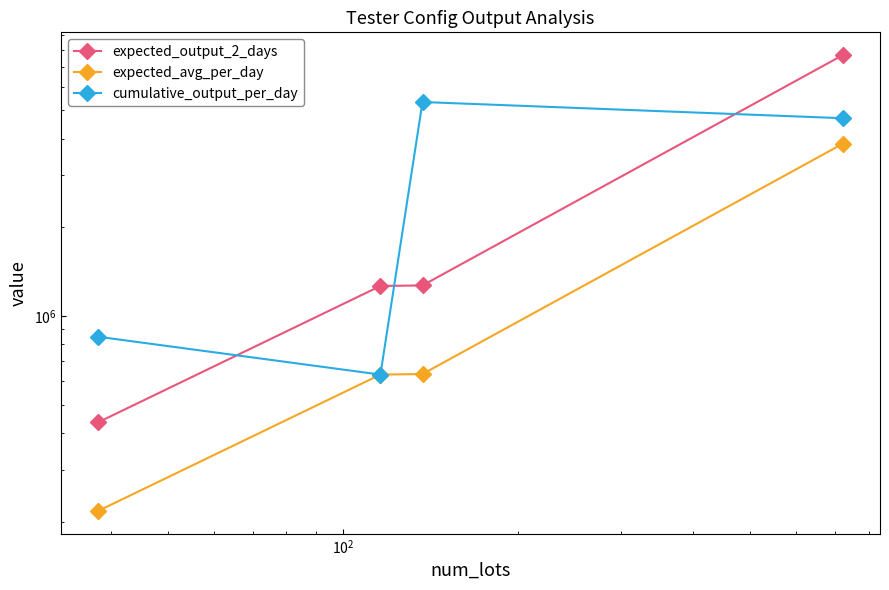

How many lines are shown in the chart?

3